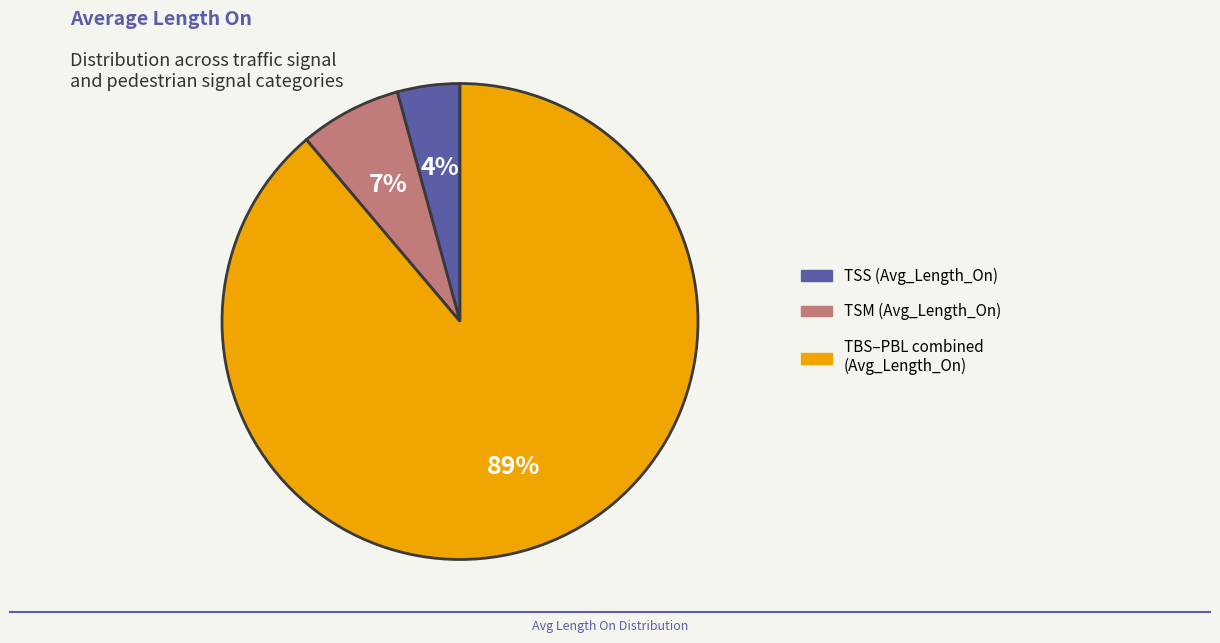

Does any single category account for the majority?

Yes